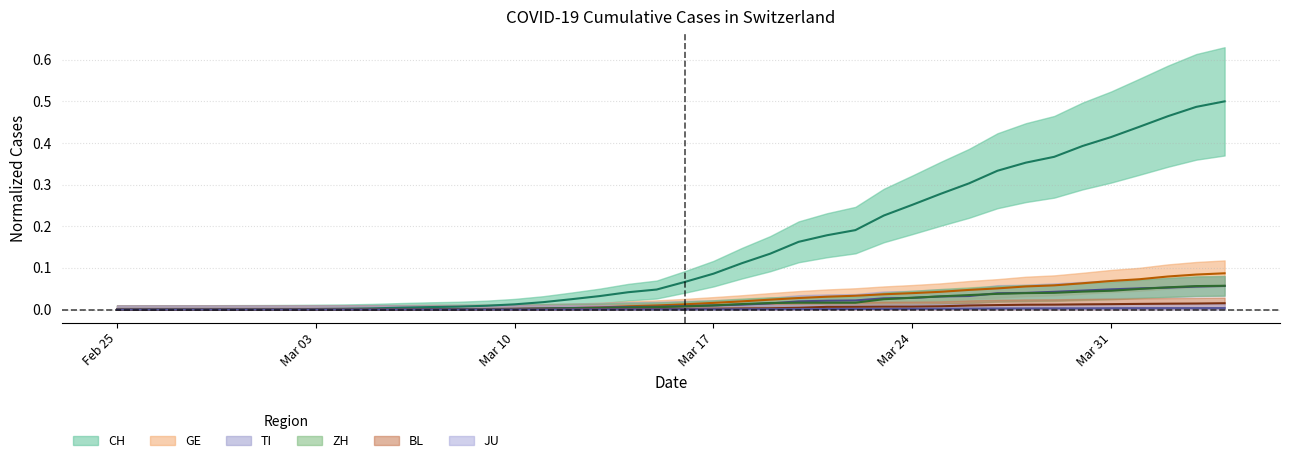

What position from the left is 2020-03-26?

31